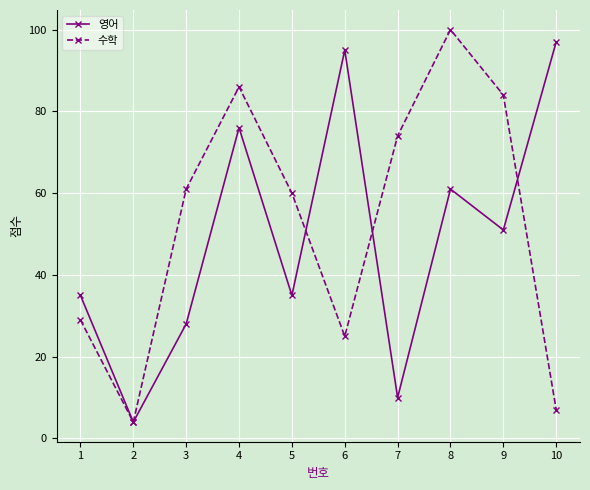

What is the greatest value displayed?

100